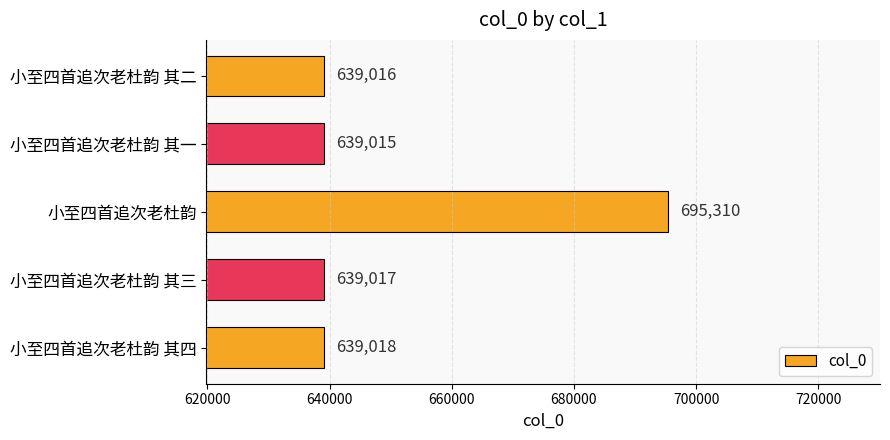

How many distinct data groups are displayed?

1